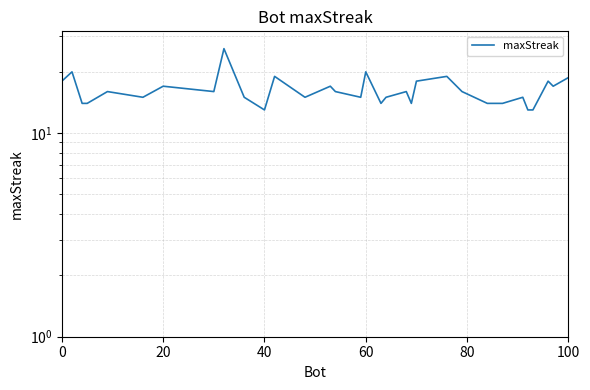

Count the number of data series in this chart.

1